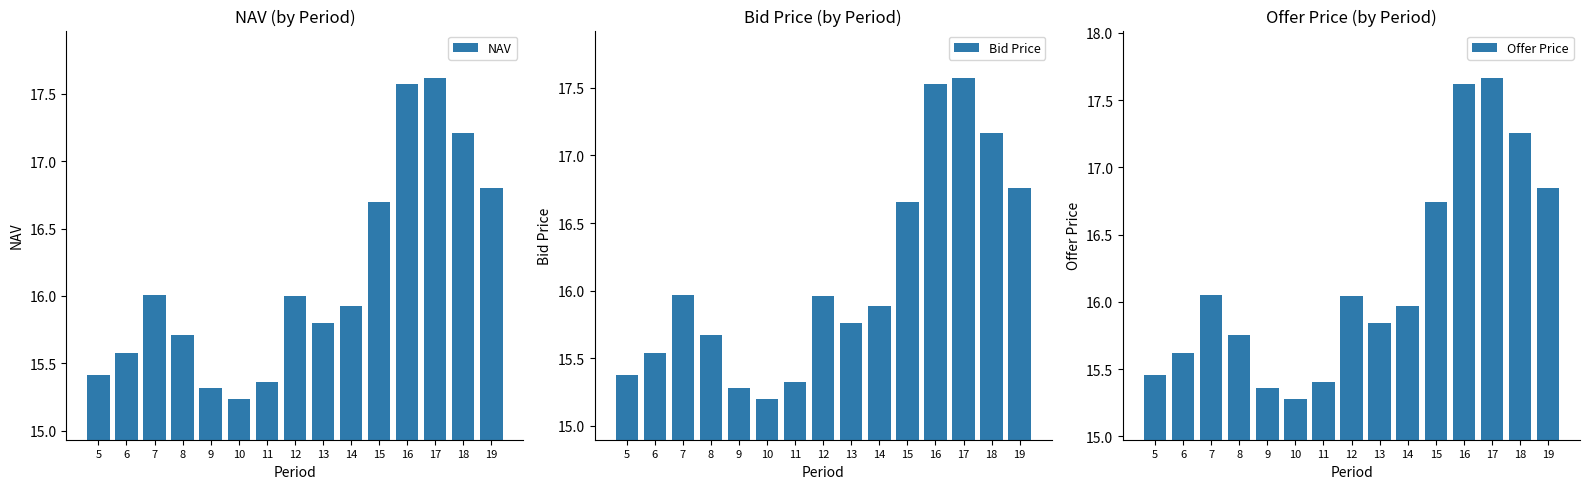

What is the difference between the maximum and minimum values in the Offer Price series?

2.4